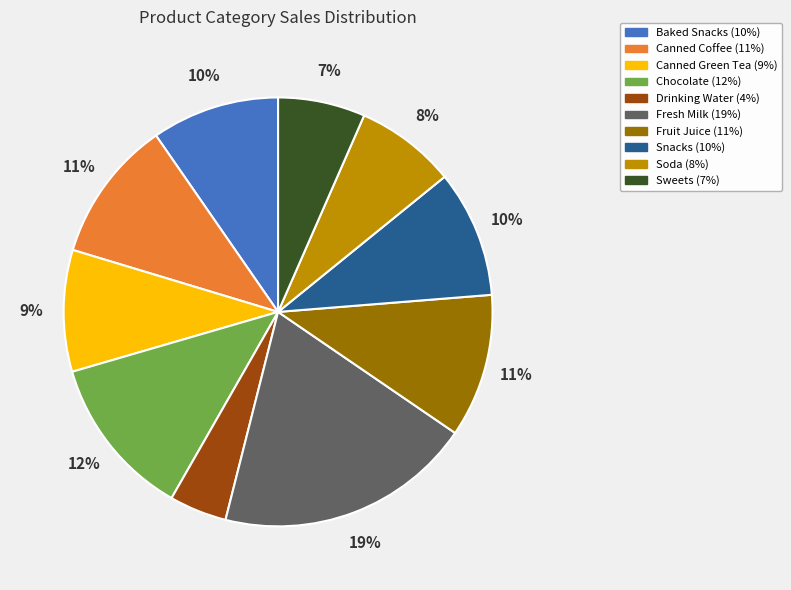

To the nearest percent, what portion does Canned Coffee represent?

11%